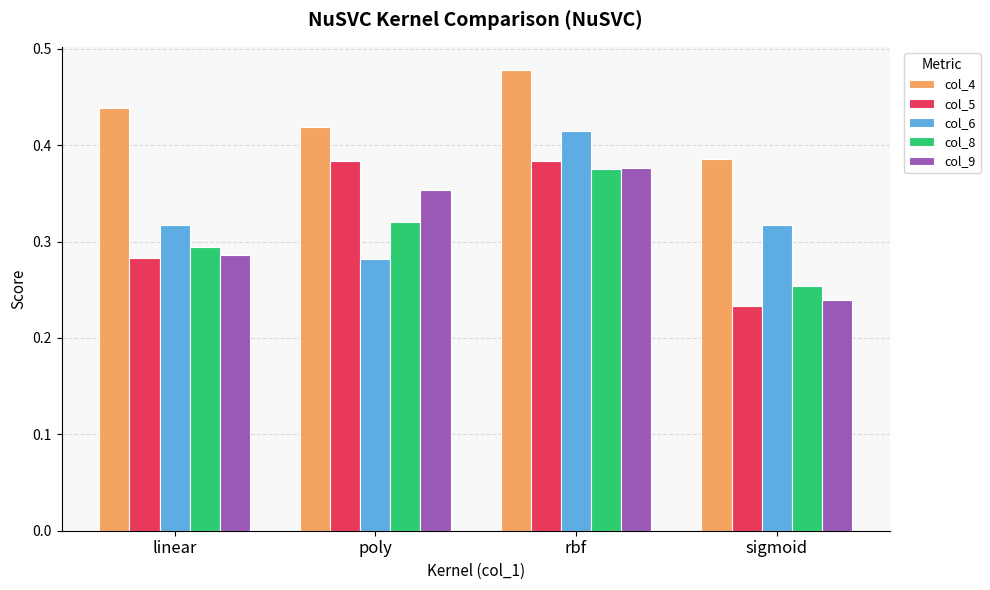

How many groups of bars are there?

4